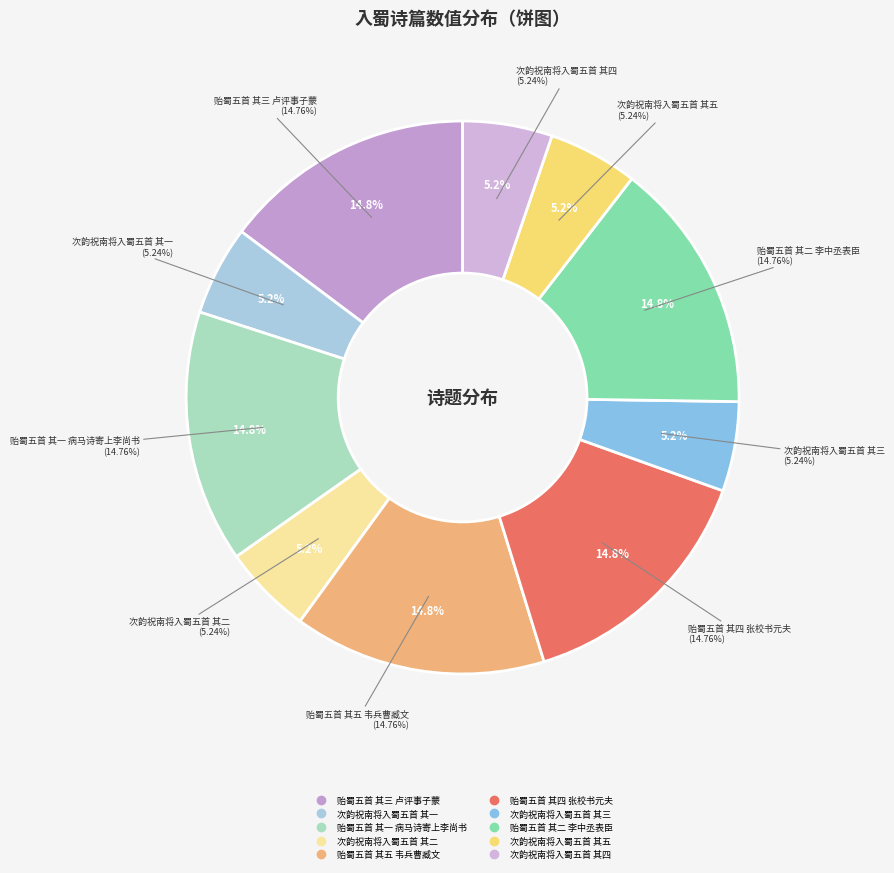

Which category has the smallest portion of the pie?

次韵祝南将入蜀五首 其一